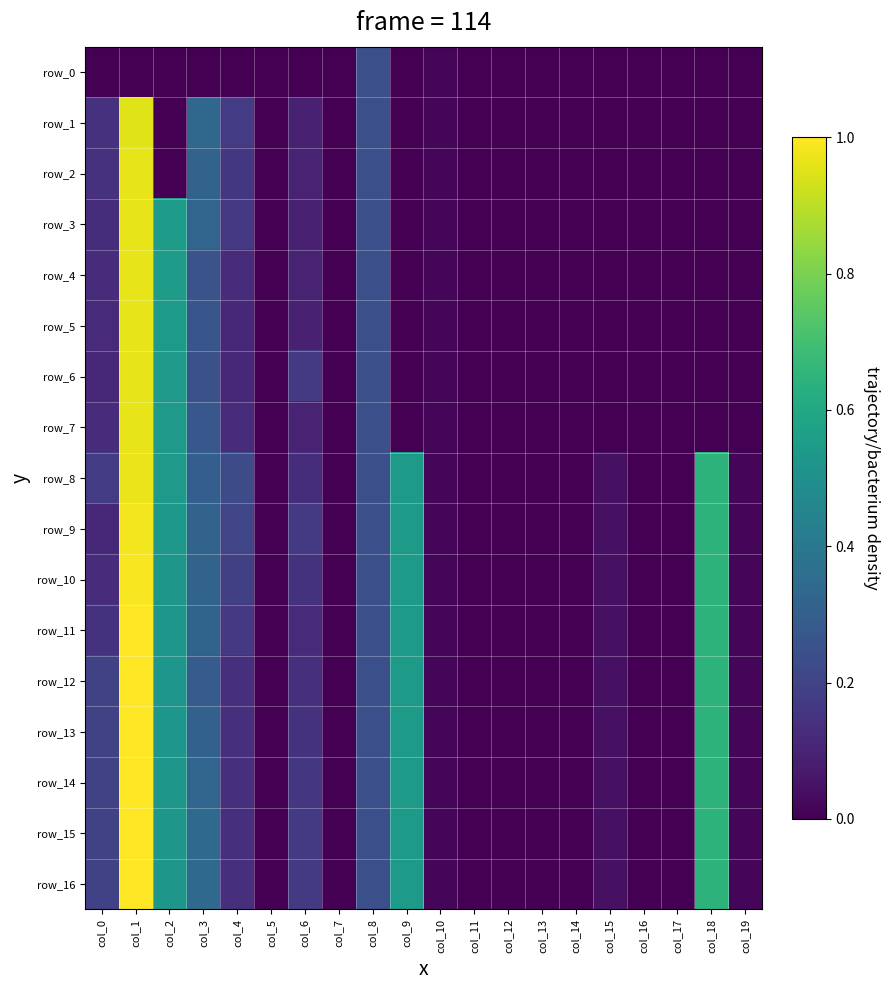

Between col_0 and col_16, which series saw the biggest shift?

row_12